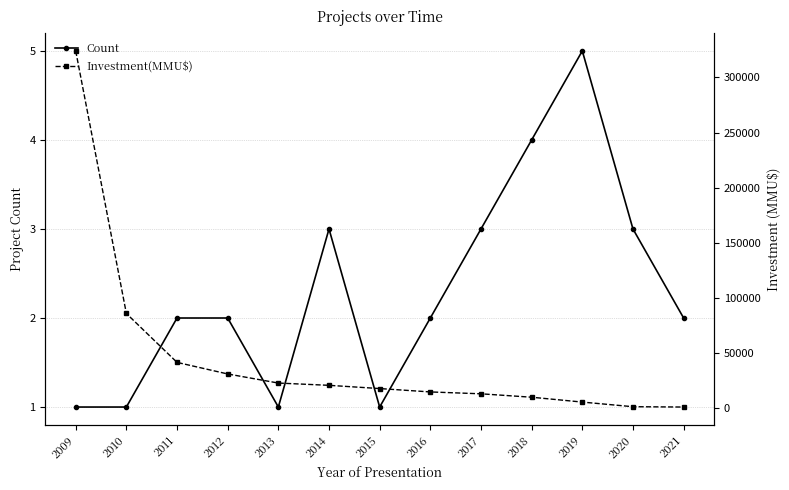

Where is Count nearest to the value 3?

2014